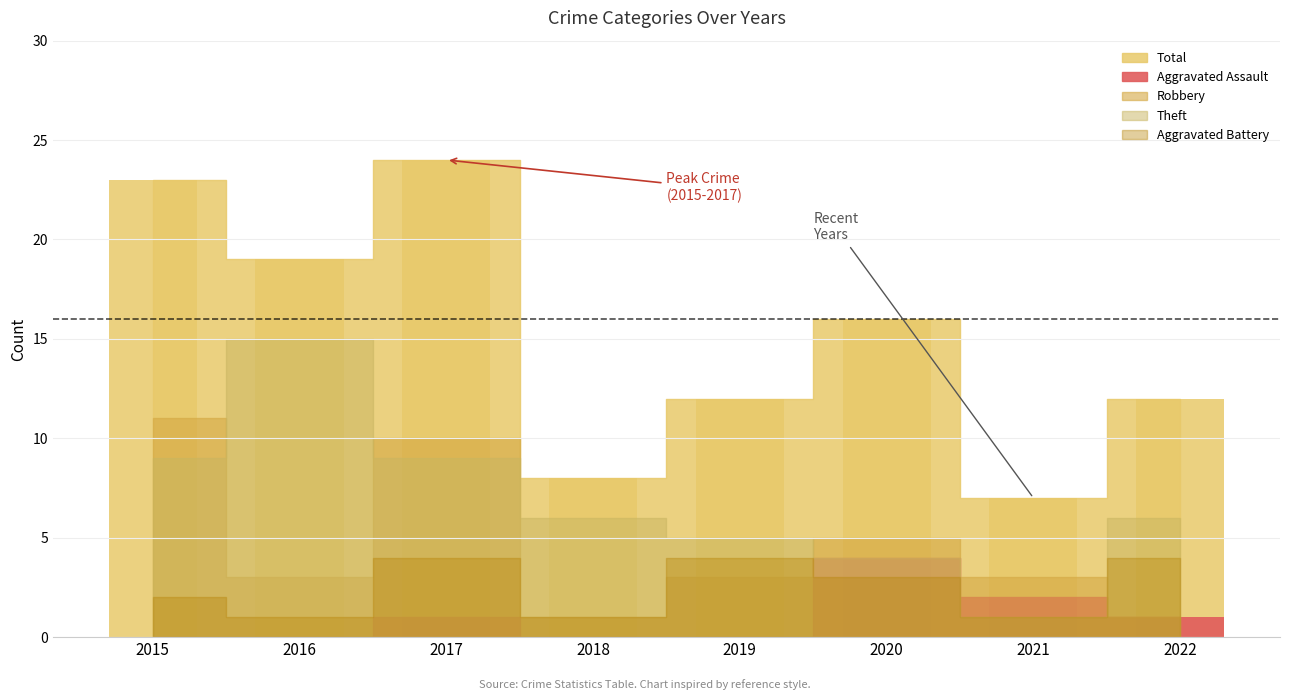

What is the value of the Aggravated Battery bar at the 5th from the left?

4